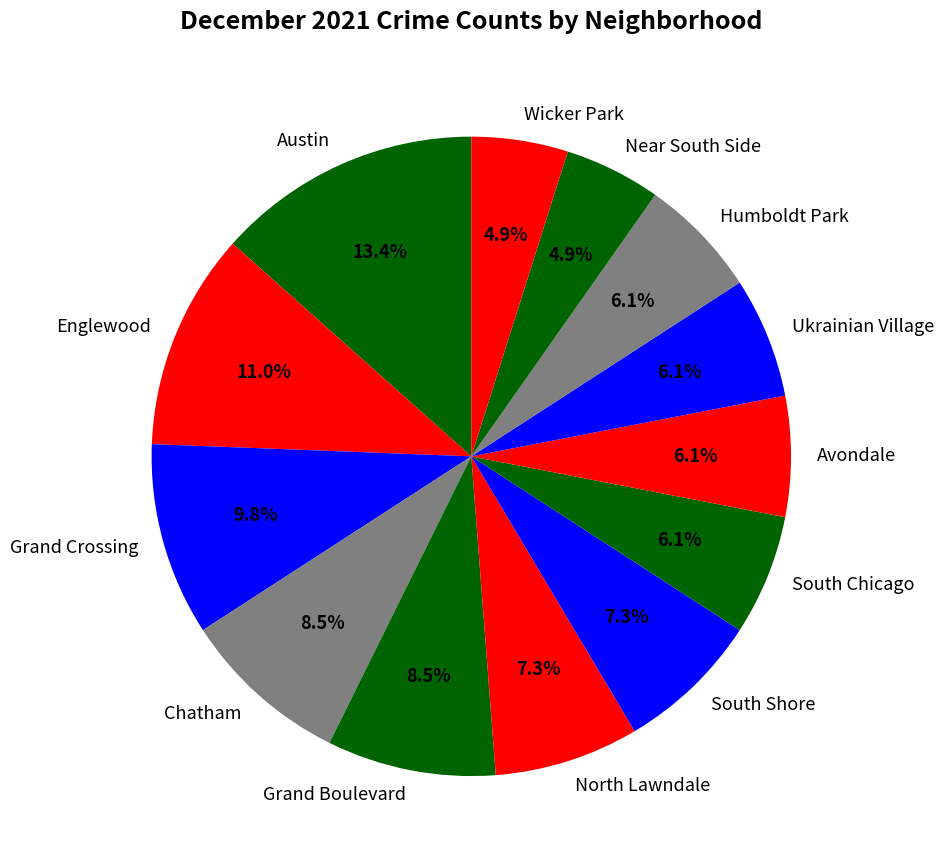

What is the ratio of the value at Wicker Park to the value at Chatham?

0.6